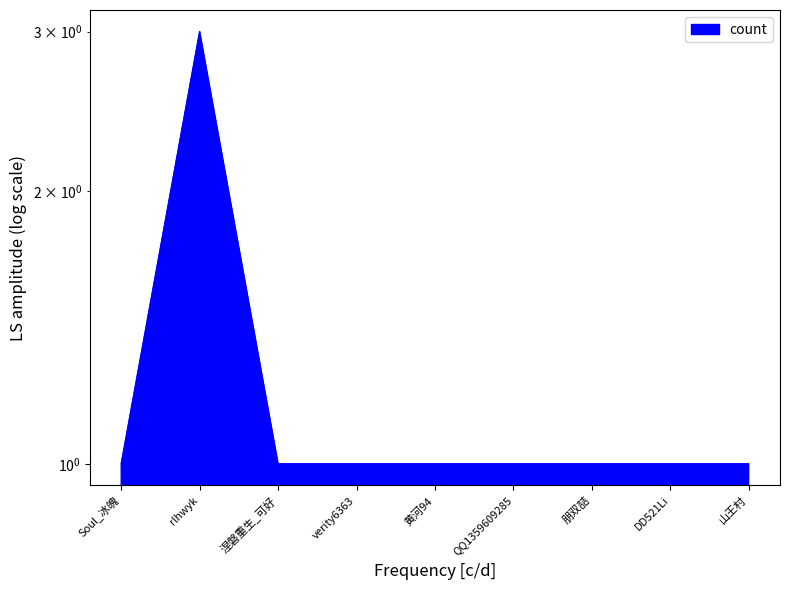

True or false: the data shows 1 at verity6363.

False